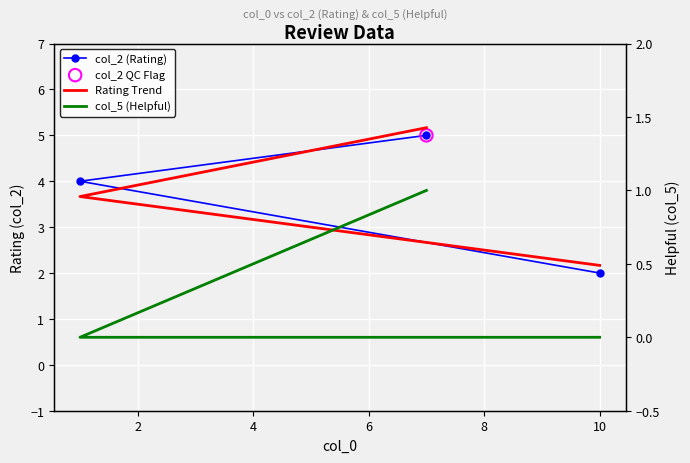

Which series has the largest total across all categories?

col_2 (Rating)